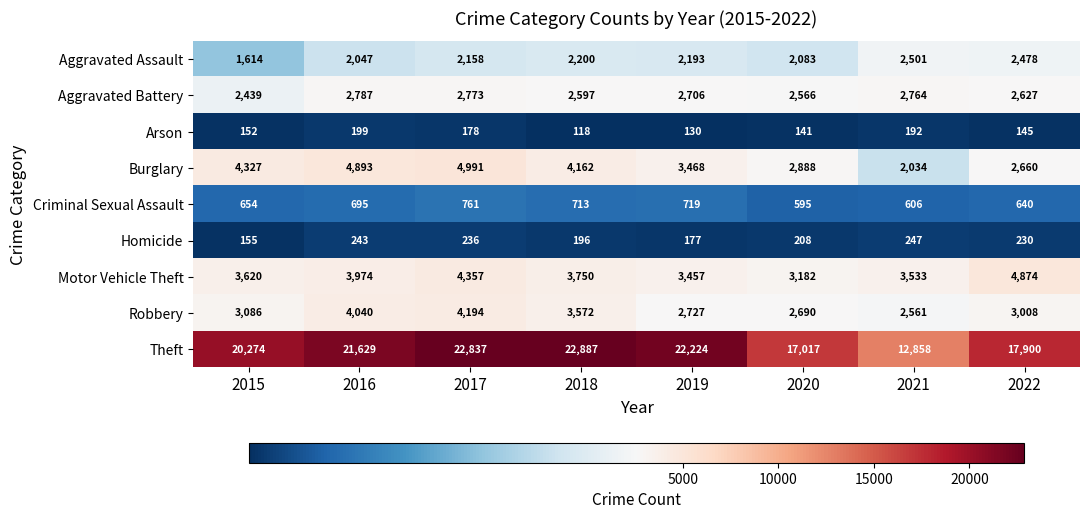

Rank the categories by Arson value from highest to lowest.

2016, 2021, 2017, 2015, 2022, 2020, 2019, 2018